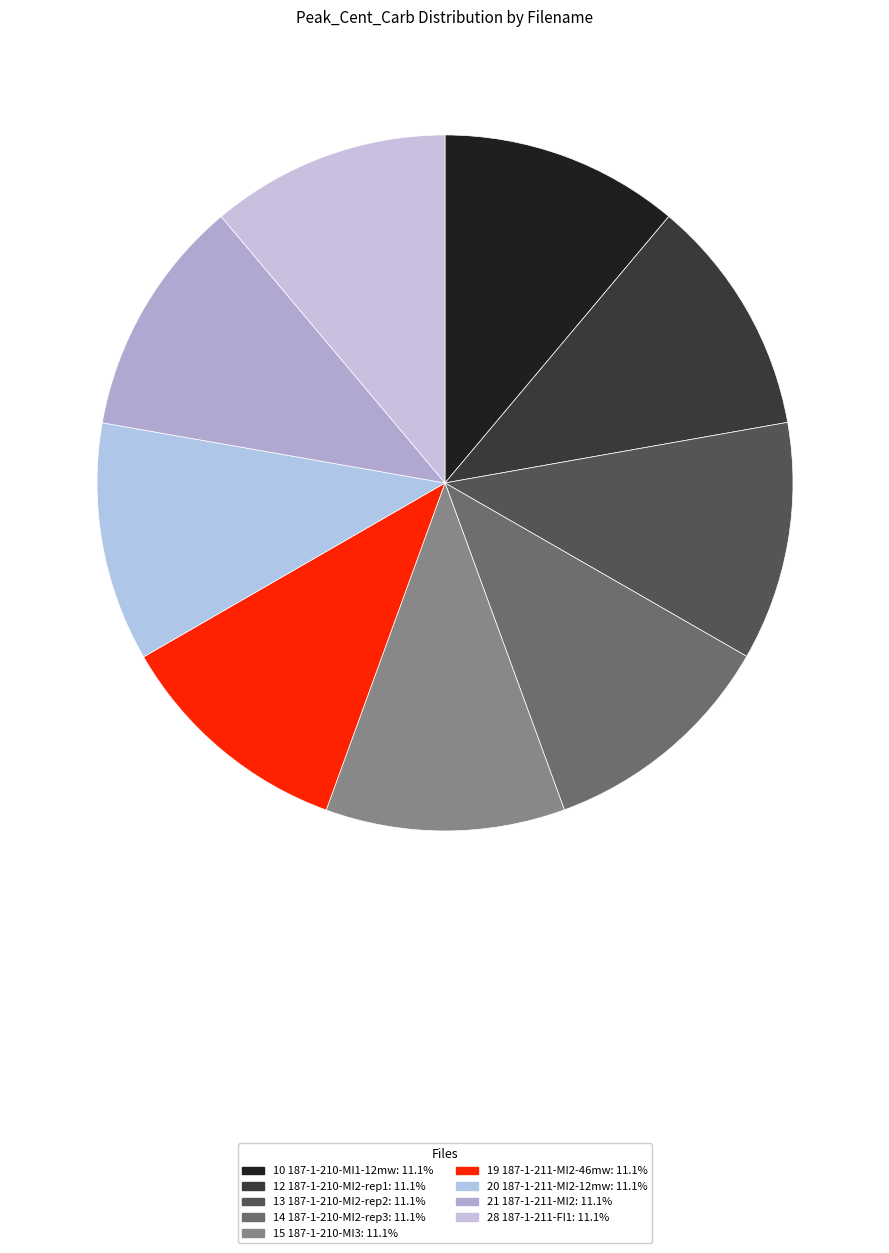

Count the number of slices in the pie.

9